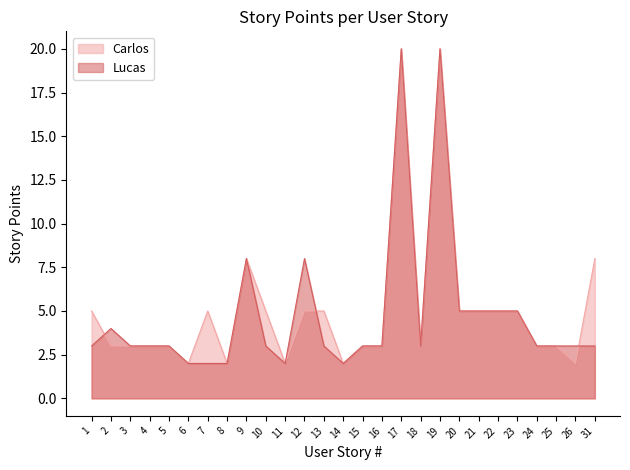

Which series ends up on top after the final intersection of Carlos and Lucas?

Carlos